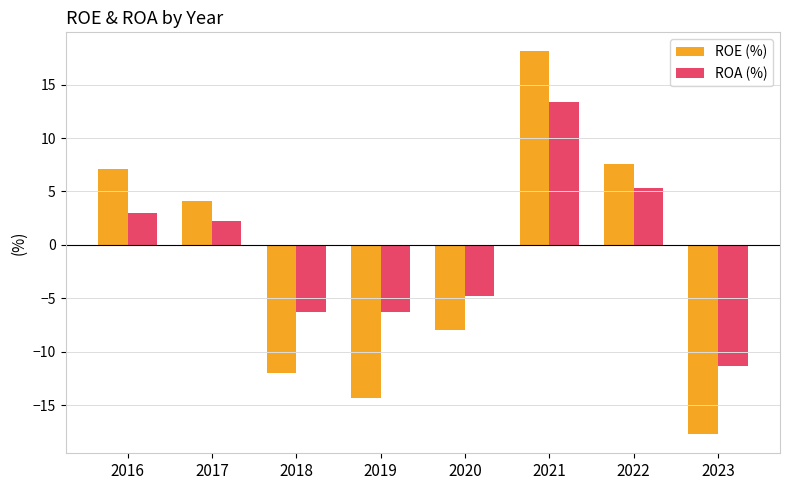

Which series changed the most between 2019 and 2022?

ROE (%)